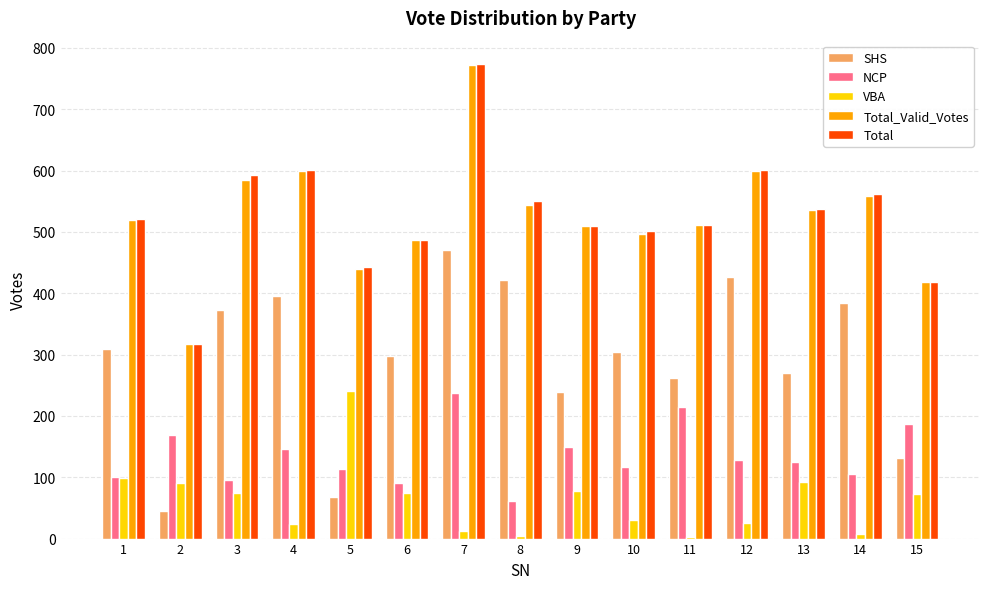

What is the difference between the Total values at 12 and 13?

64